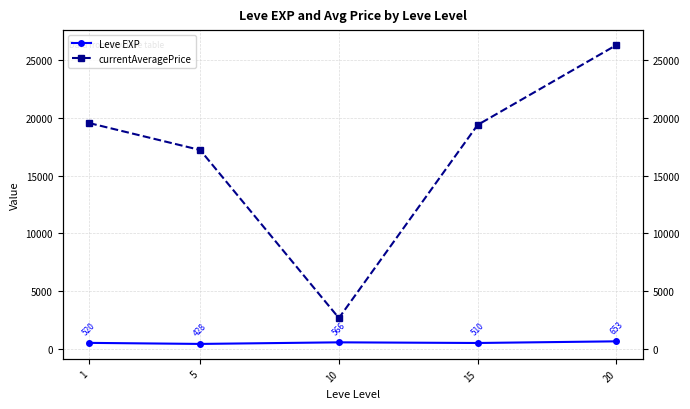

What are all the series names shown in the legend?

Leve EXP, currentAveragePrice